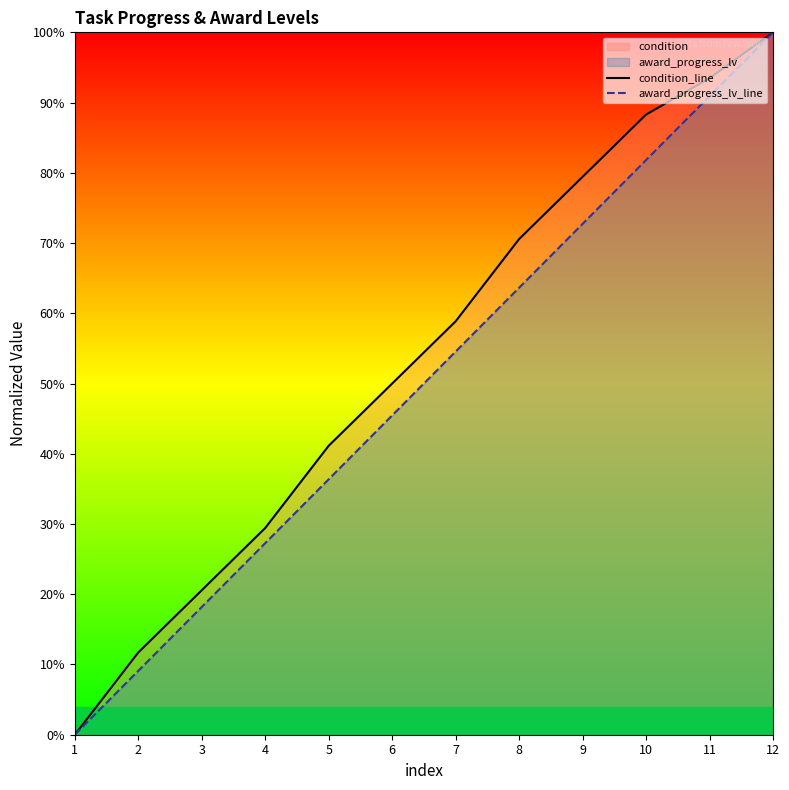

Is the value of condition_line at 1 greater than the value of award_progress_lv_line at 4?

No